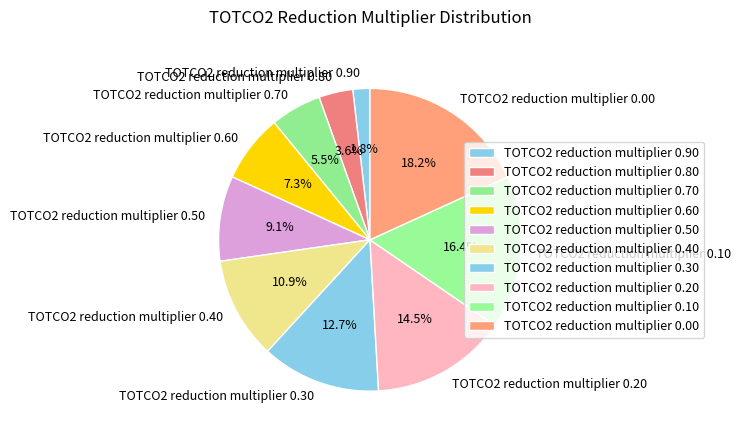

How many segments does this pie chart have?

10